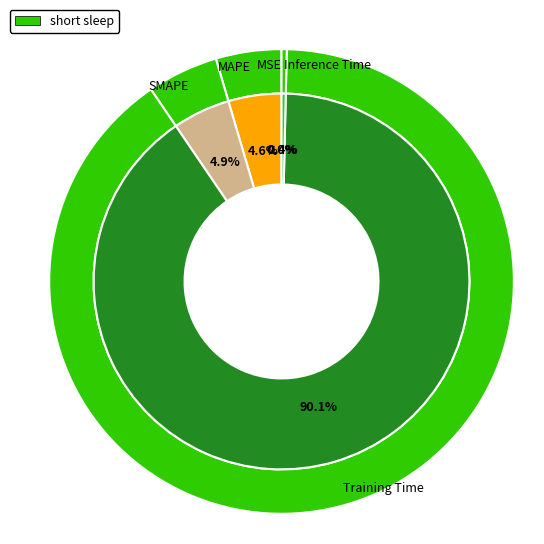

The MAPE slice represents 18% of the pie. True or false?

False